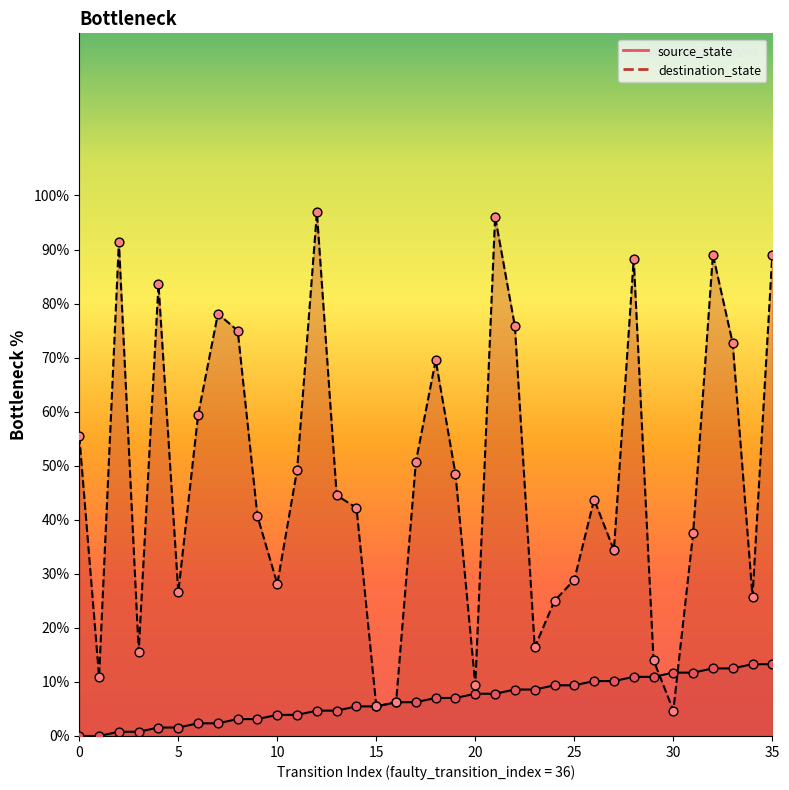

Which series has the widest spread of Y values?

destination_state